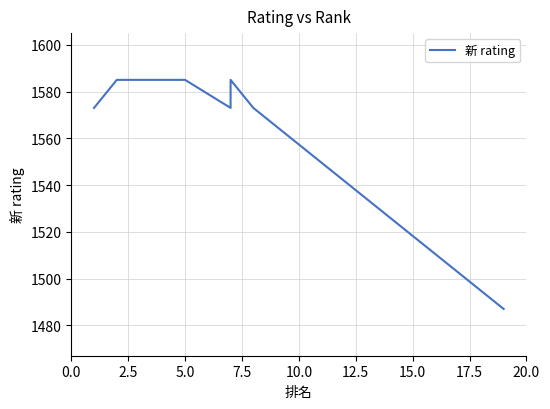

Is this an area chart (filled region under the line)?

No